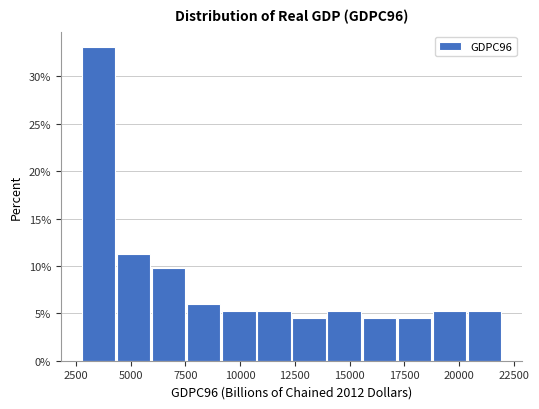

Read against the x-axis, roughly where is the centre of the tallest bar?

3500